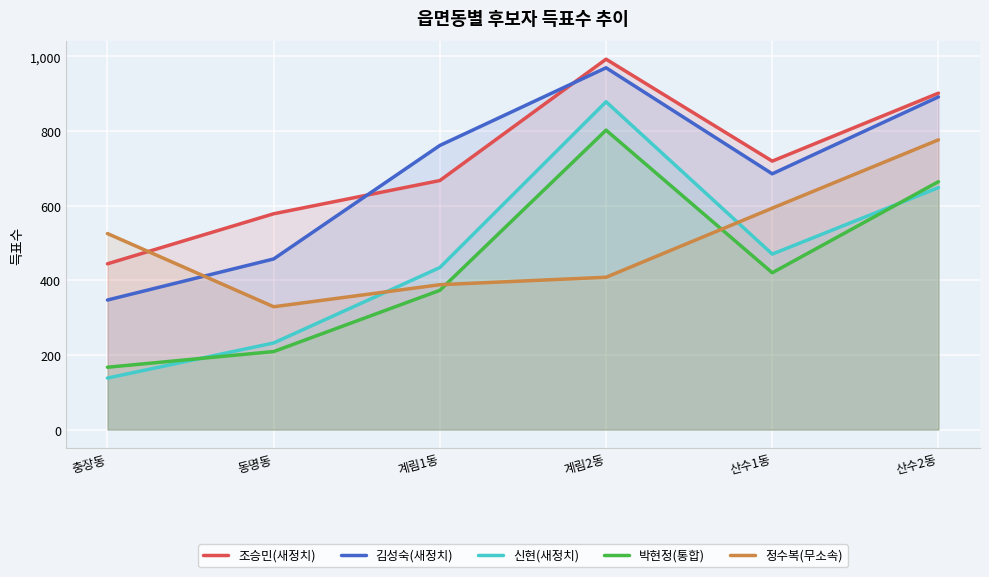

How many lines are shown in the chart?

5